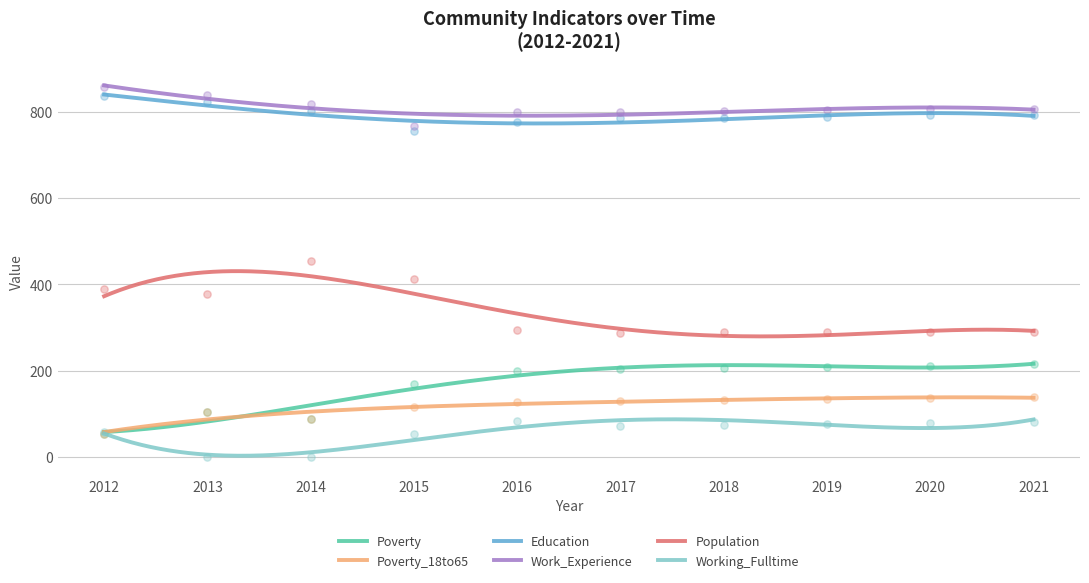

At which category is the sum across all series the highest?

2021